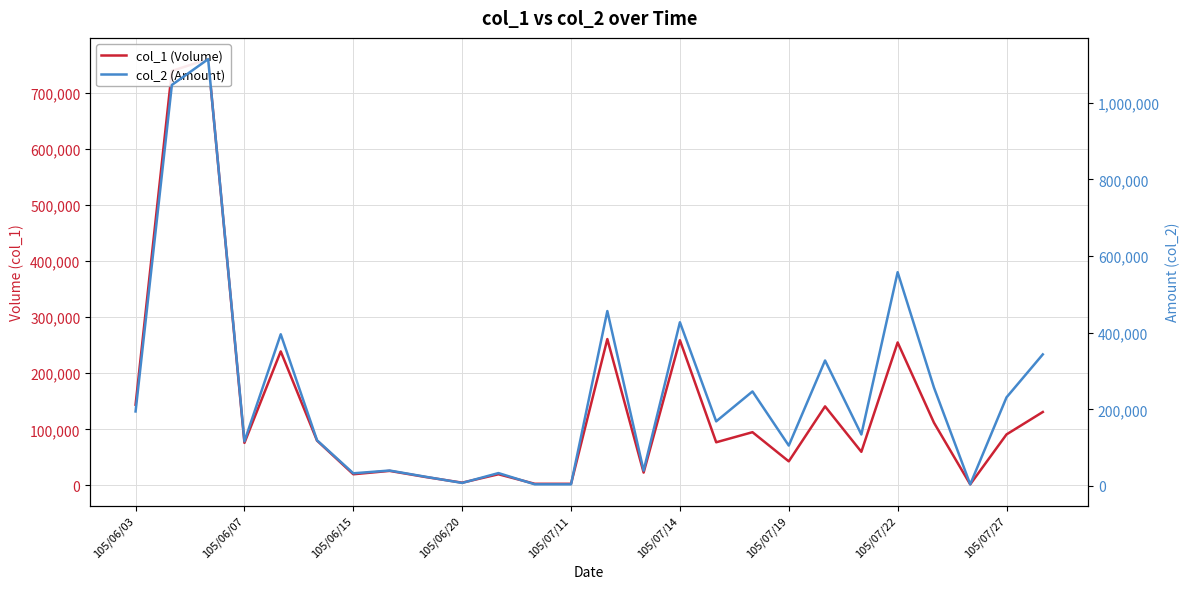

What is the difference between the second highest and second lowest values in the col_1 (Volume) series?

736000